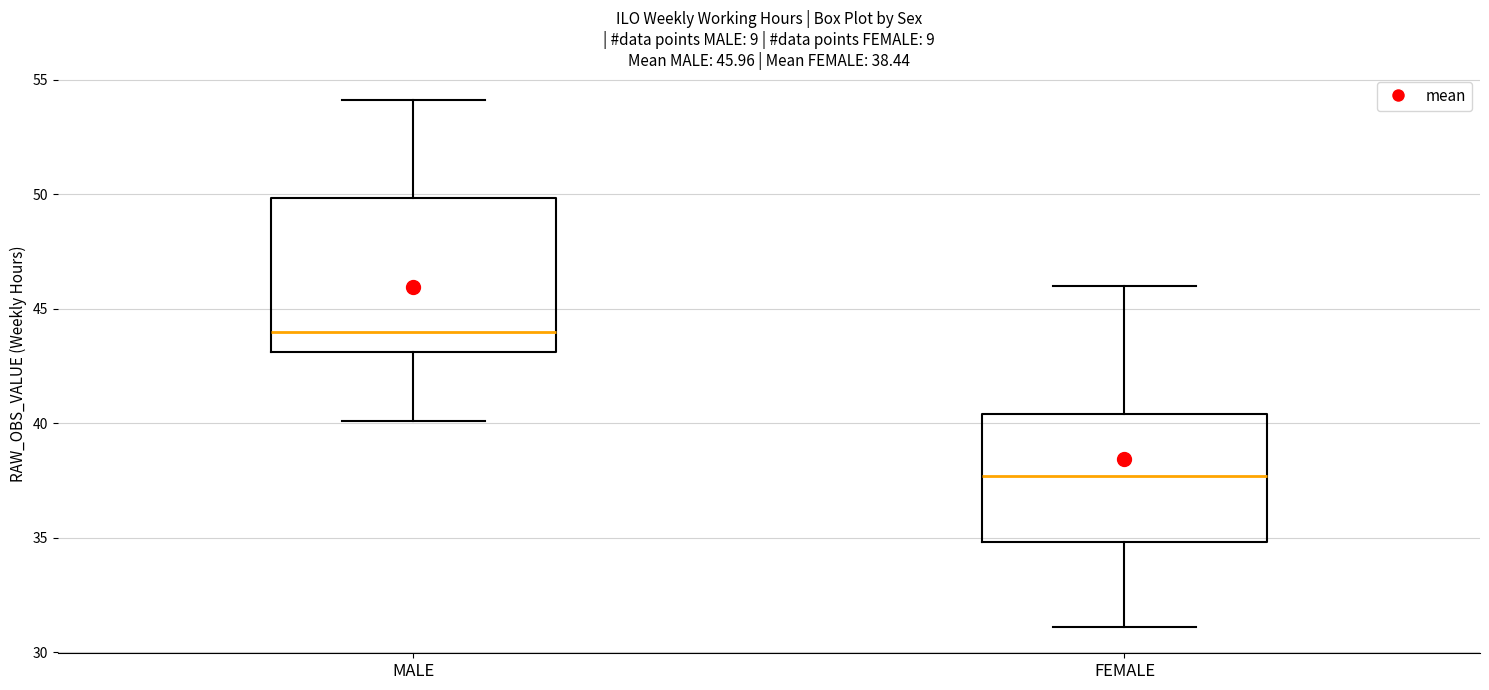

Which box is the tallest, from its lower edge to its upper edge?

MALE